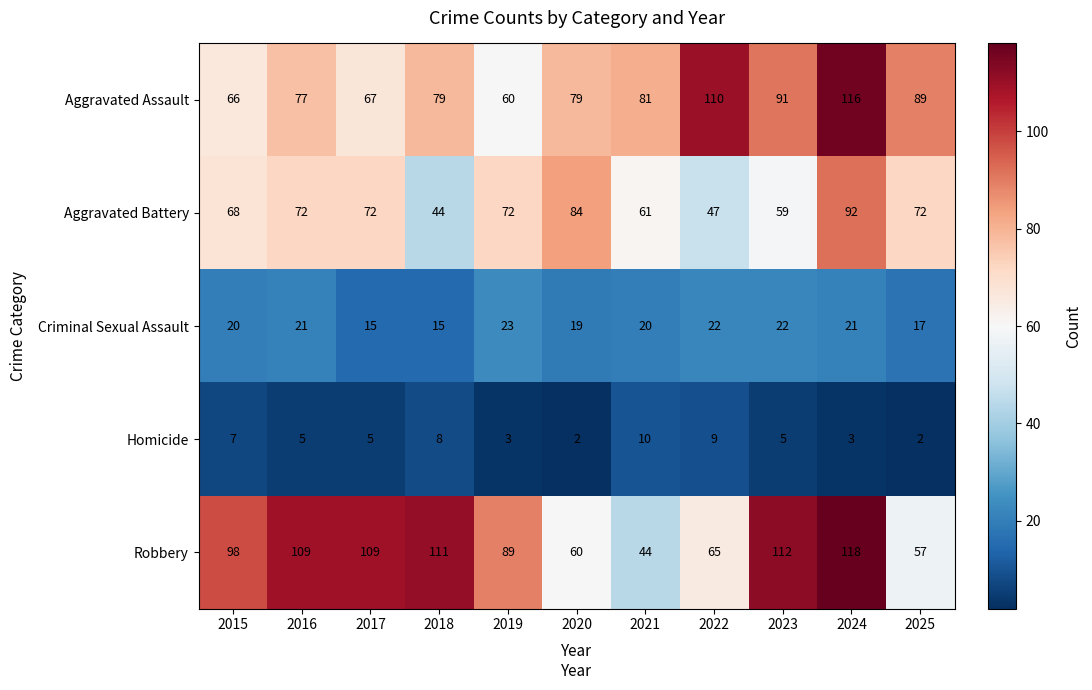

At which label does Robbery reach its minimum?

2021